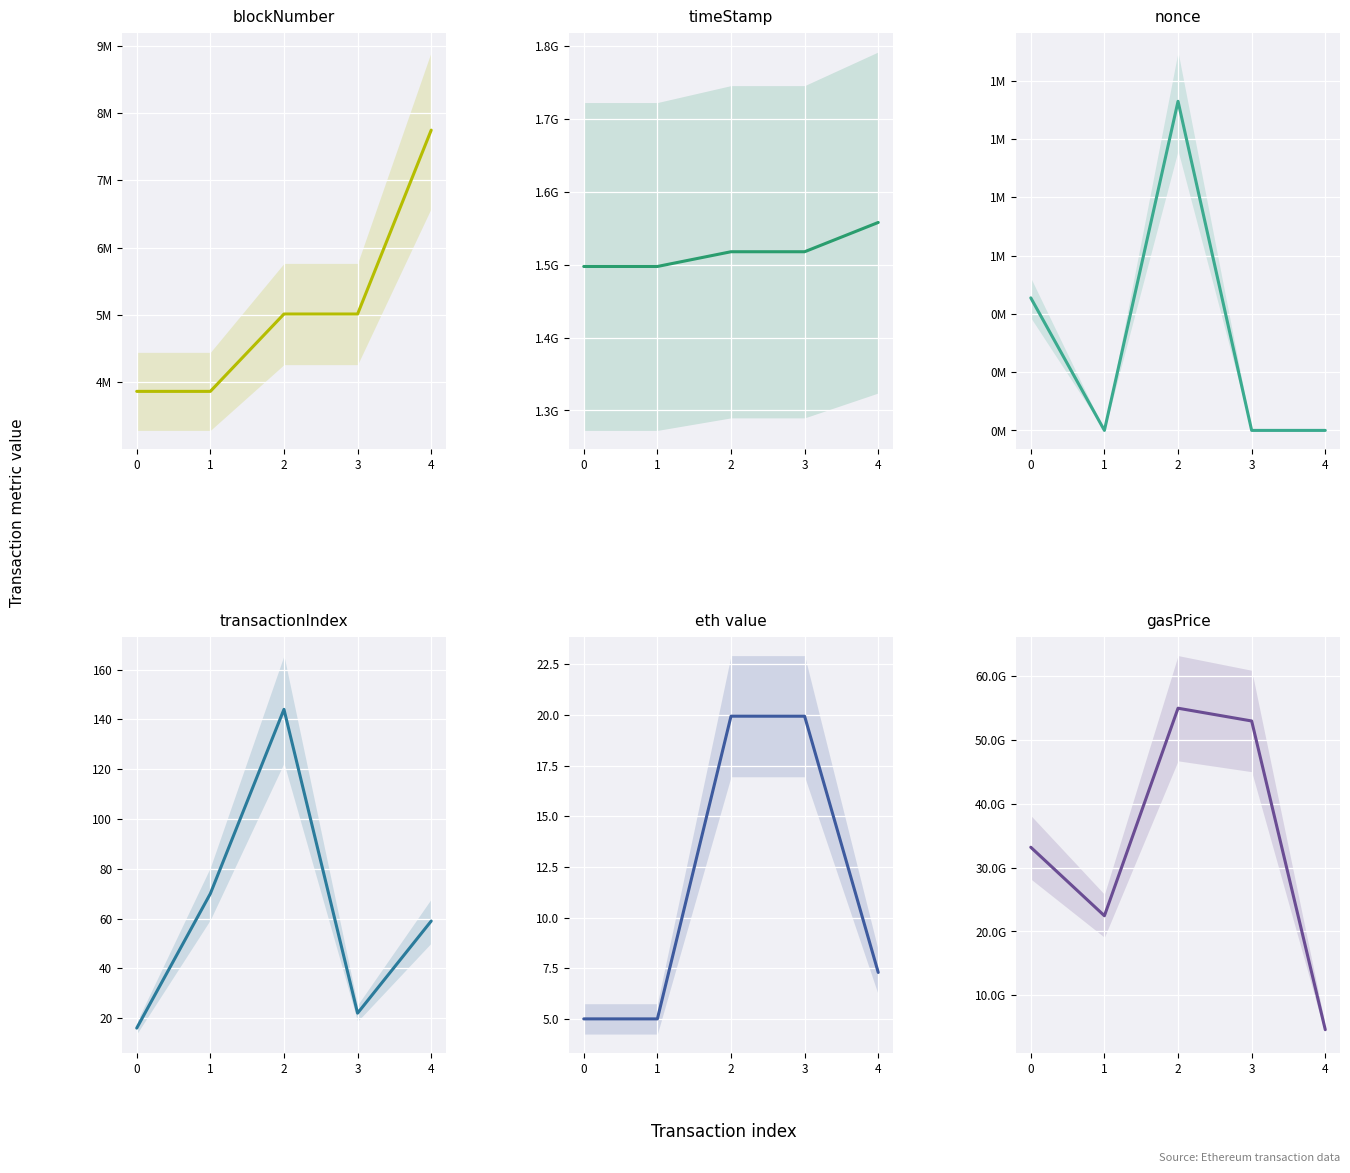

True or false: eth value has a value of 5.5 at 2.

False